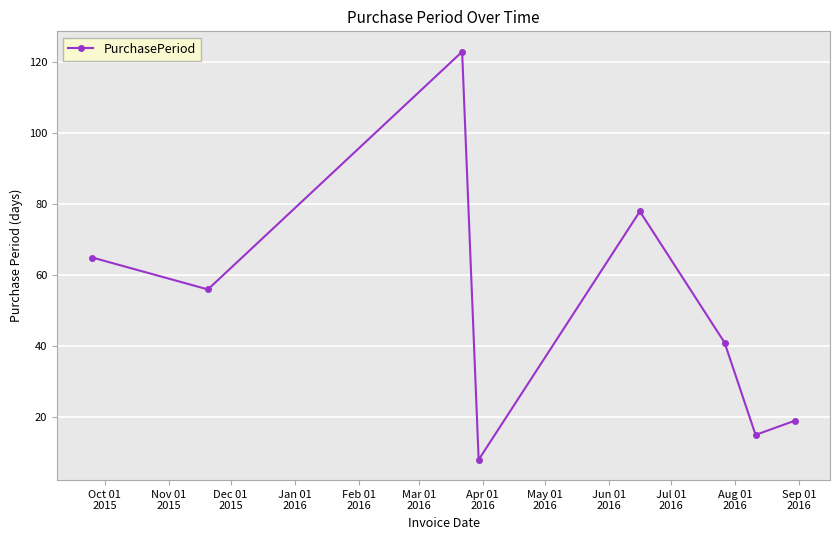

What is the sum of all values?

405